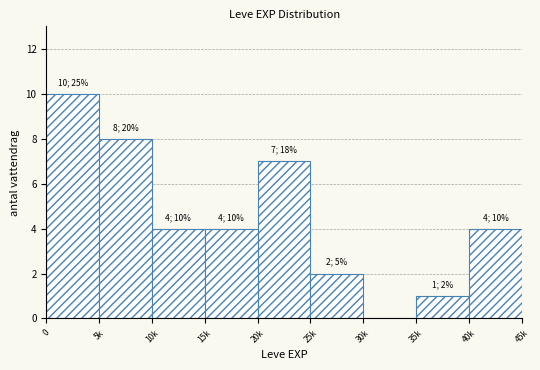

What is the sum of all values?

40